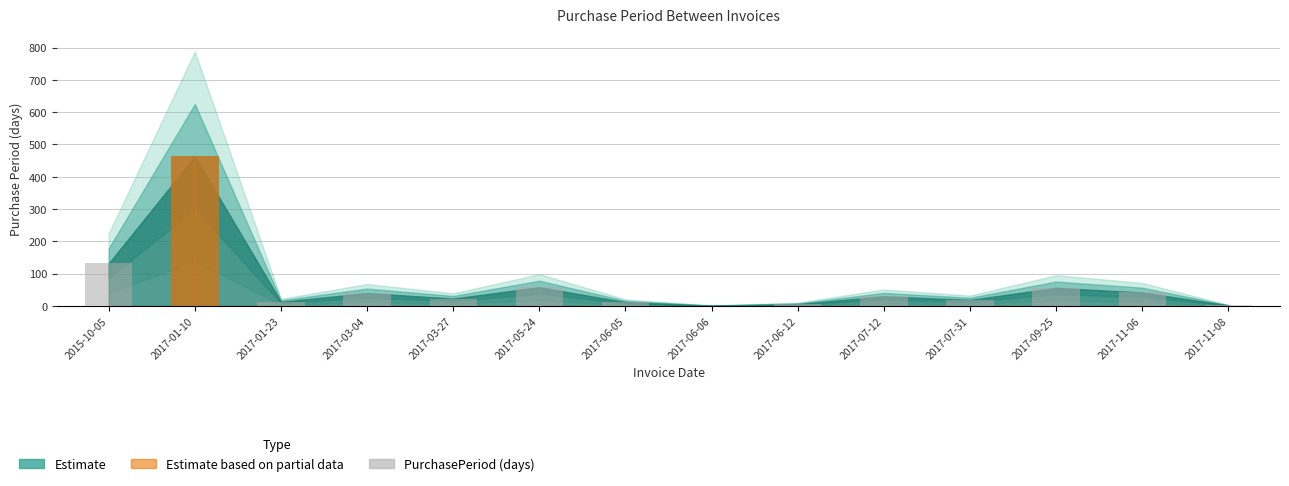

Does the chart contain stacked bars?

No